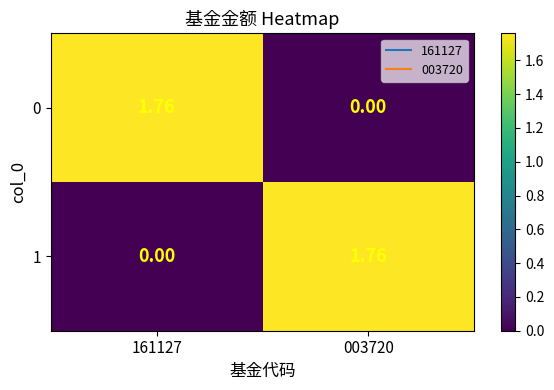

Reading left to right, extract all data points from this chart.

0: 161127=1.8	003720=0.0
1: 161127=0.0	003720=1.8